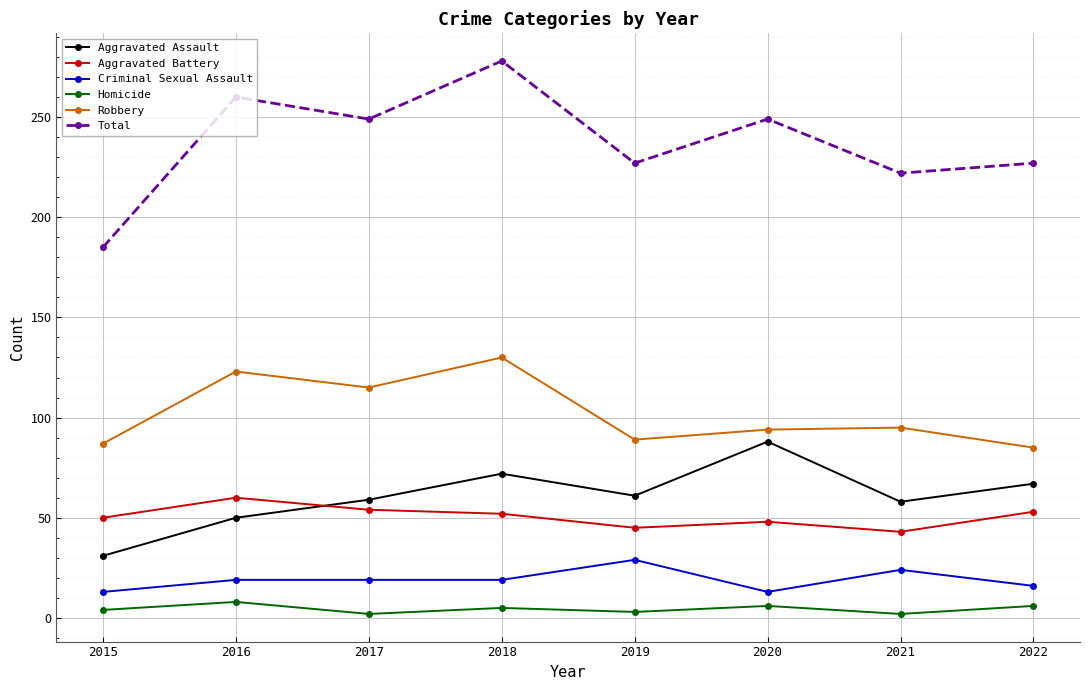

Between 2016 and 2021, which series saw the biggest shift?

Total